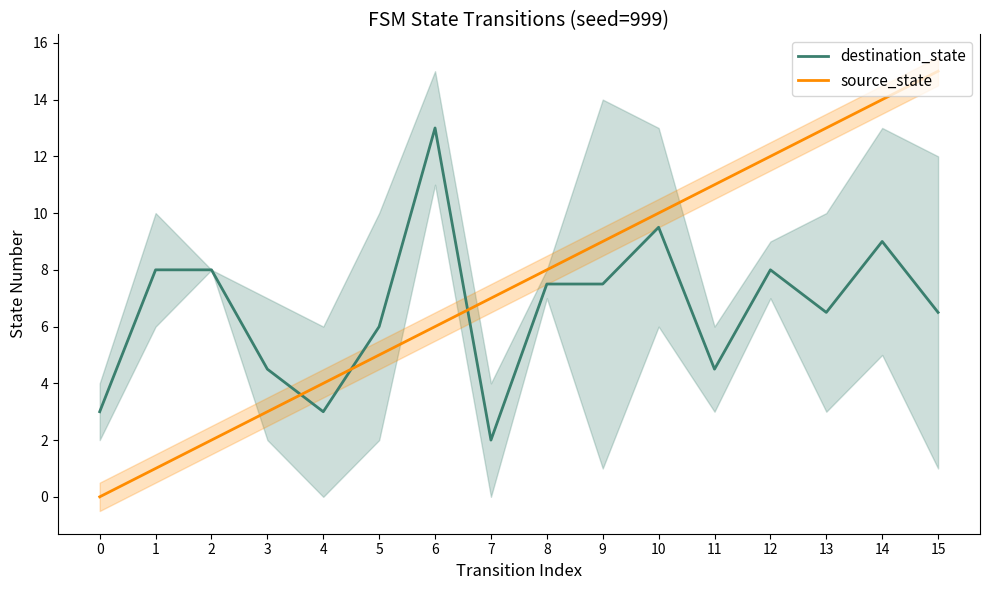

True or false: source_state and destination_state cross at least once.

True